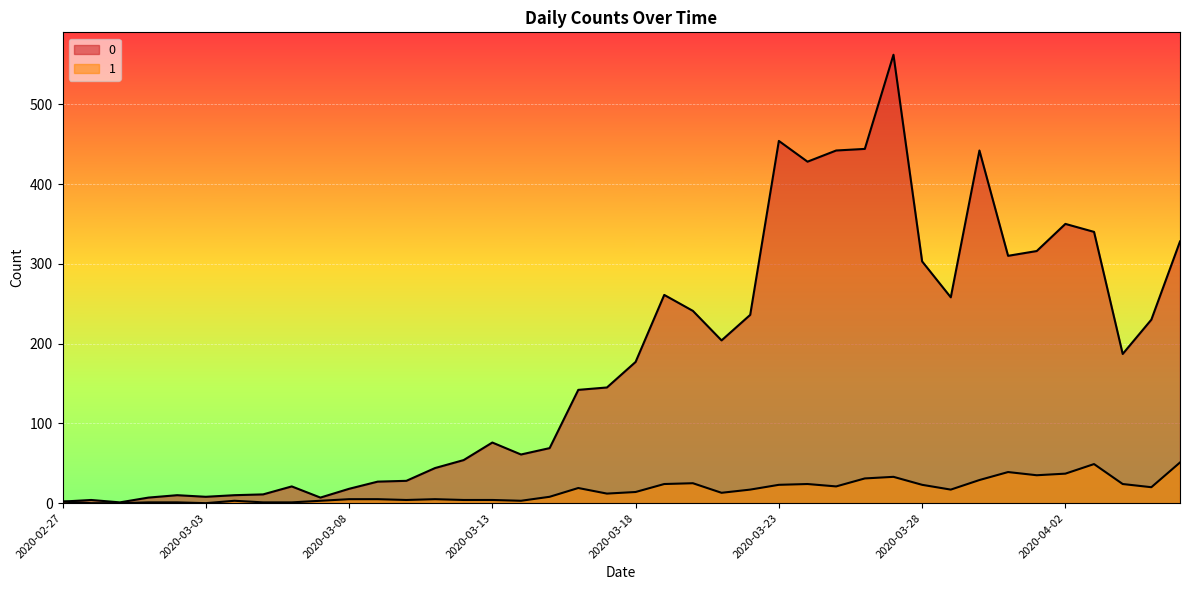

Count the number of data series in this chart.

2